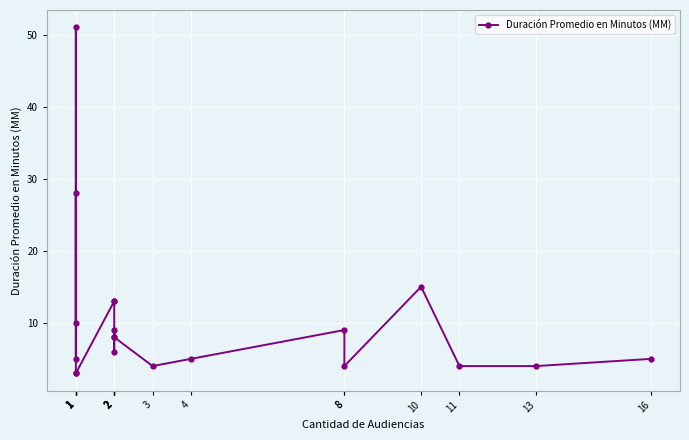

The value at 1 is 5. True or false?

False